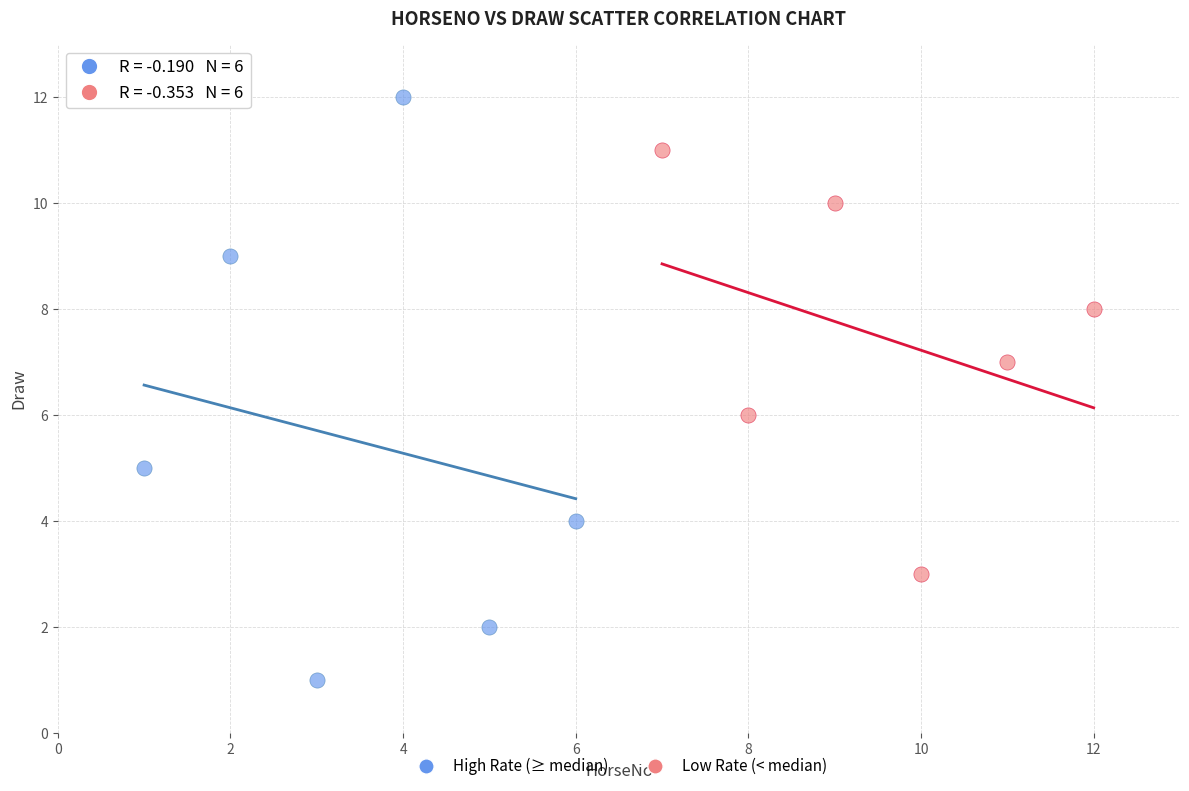

Which series has the largest Y range (max minus min)?

High Rate (≥ median)